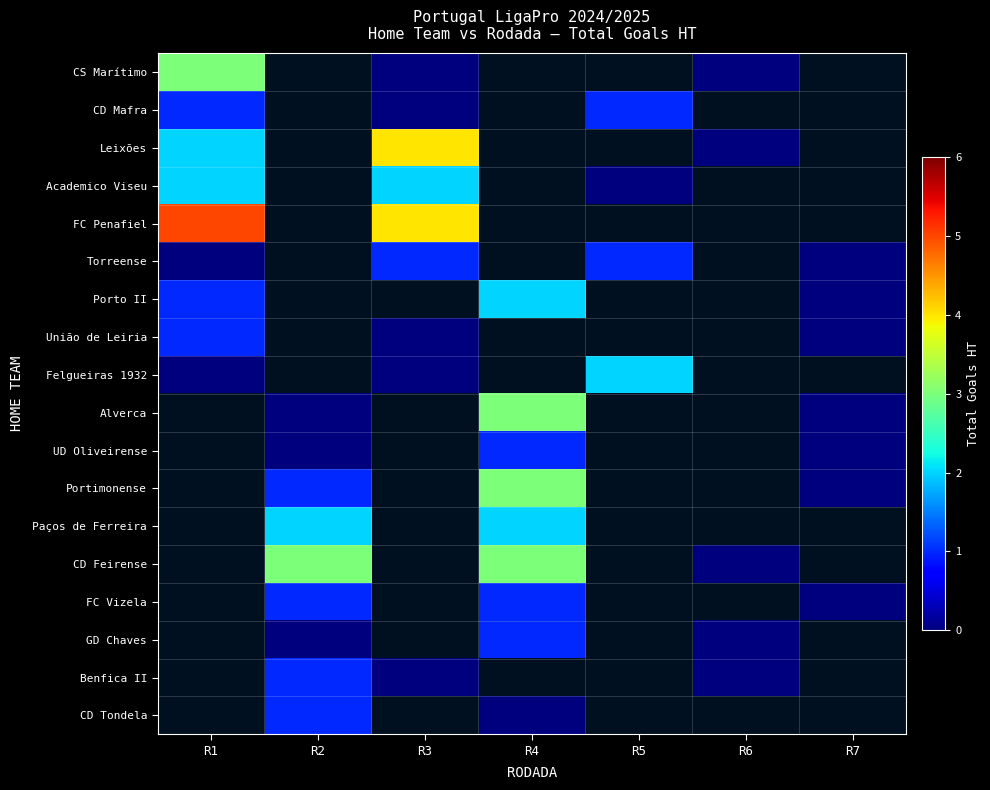

How many series are shown in this chart?

18